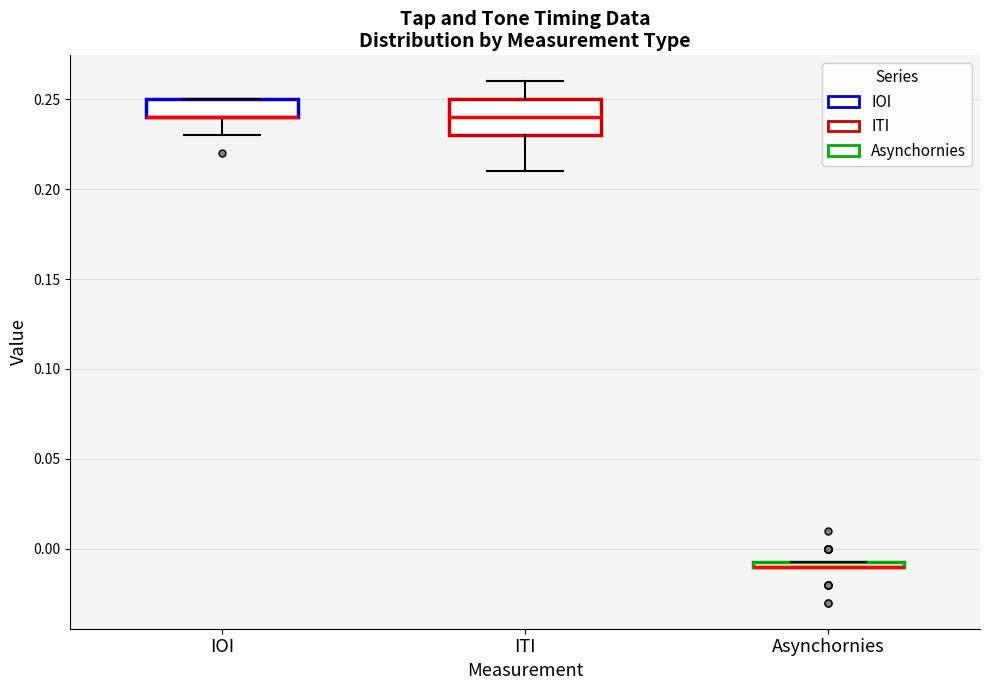

Where is the lower edge of the box for IOI on the y-axis? The values are not printed on the chart, so give them approximately, as read against the axis.

0.240